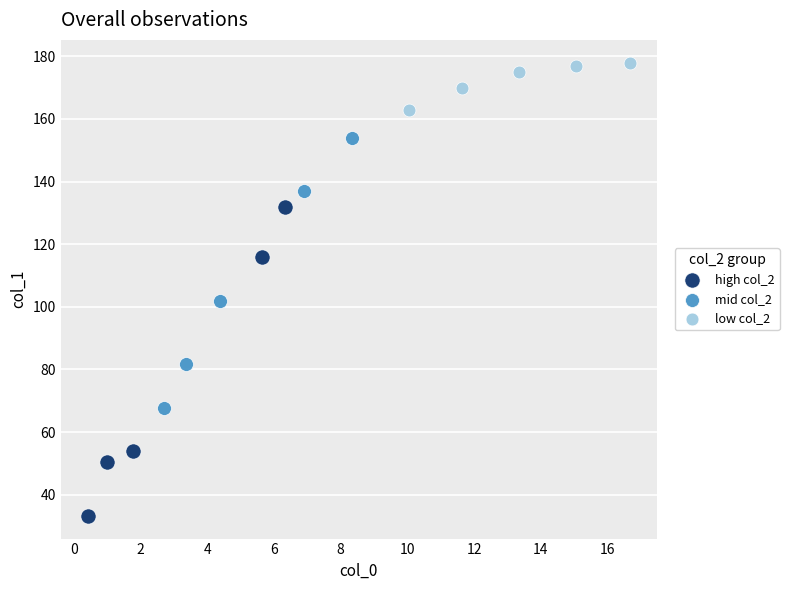

Which series contains the highest Y value?

low col_2